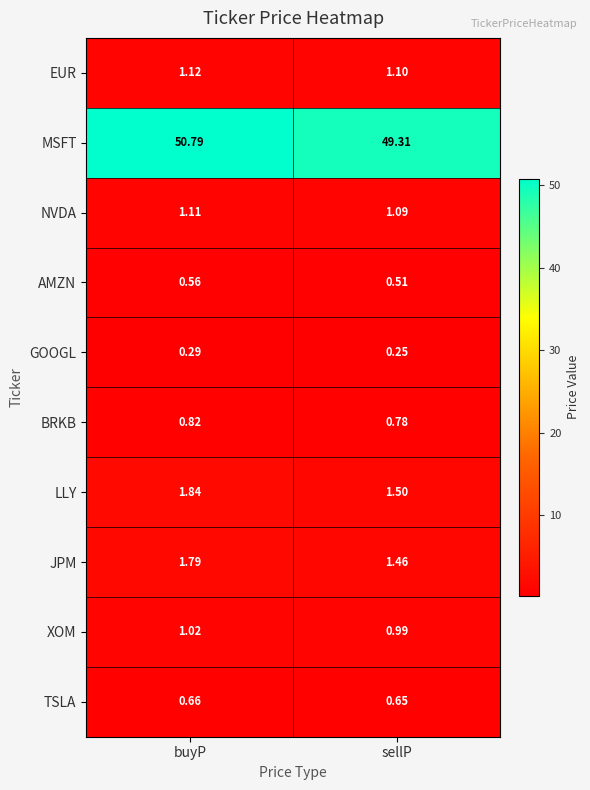

Rank the categories by BRKB value from highest to lowest.

buyP, sellP